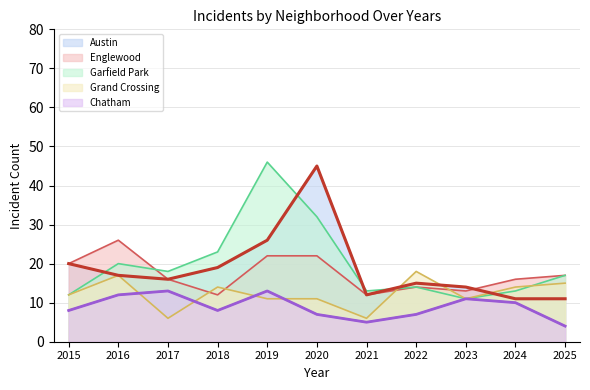

True or false: Austin and Englewood cross at least once.

True